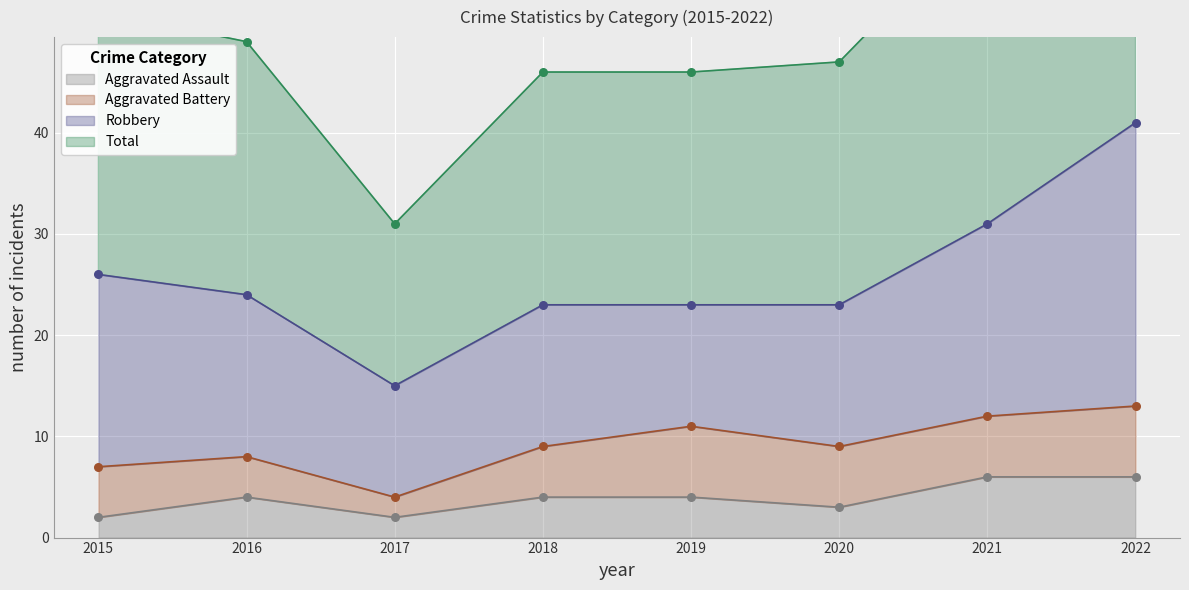

At how many categories does at least one series exceed 79?

1